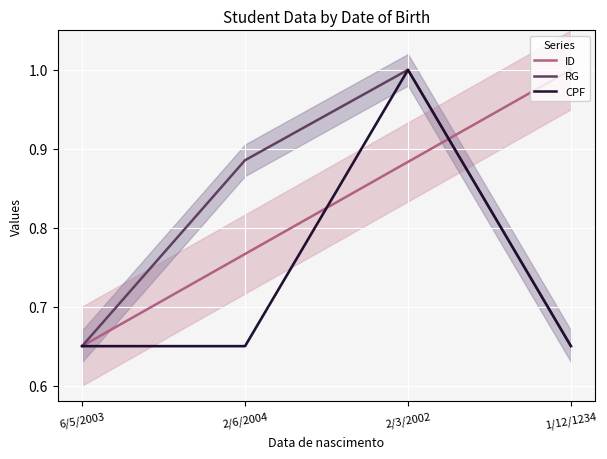

Which series has the largest total across all categories?

ID